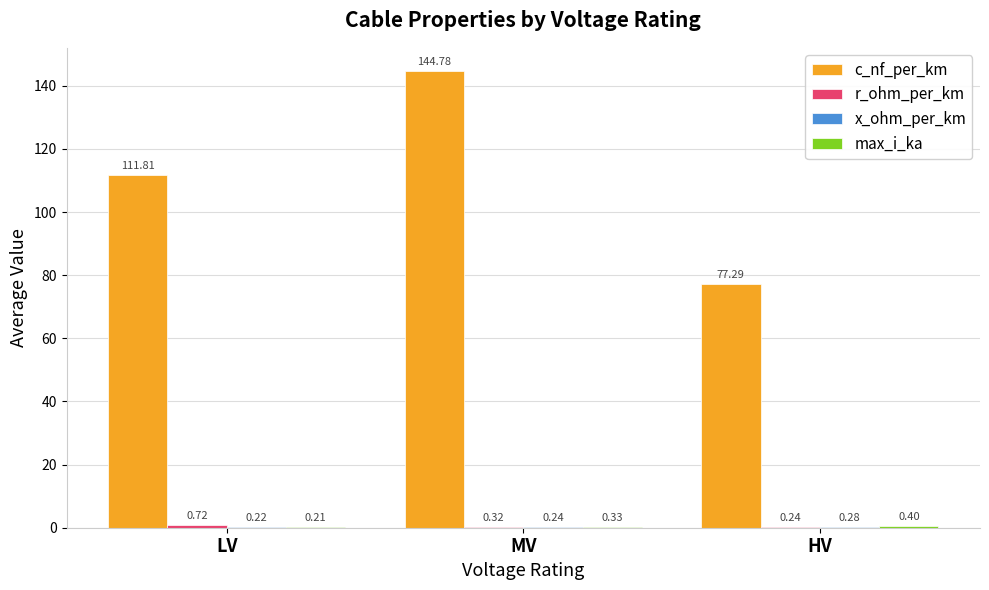

Which category has the highest value across all series?

MV